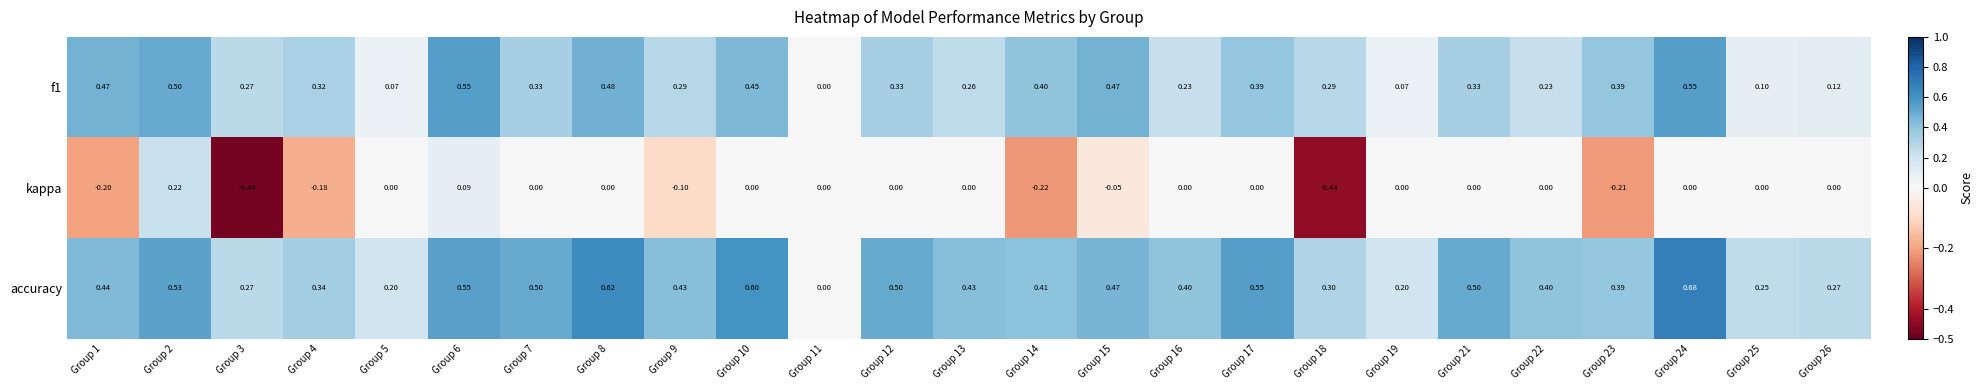

Is the value of f1 at Group 26 greater than the value of kappa at Group 23?

Yes